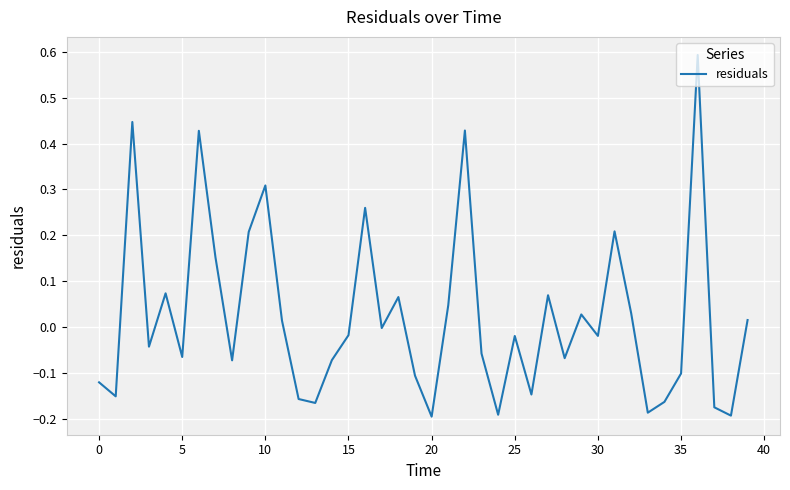

What is the greatest value displayed?

0.6